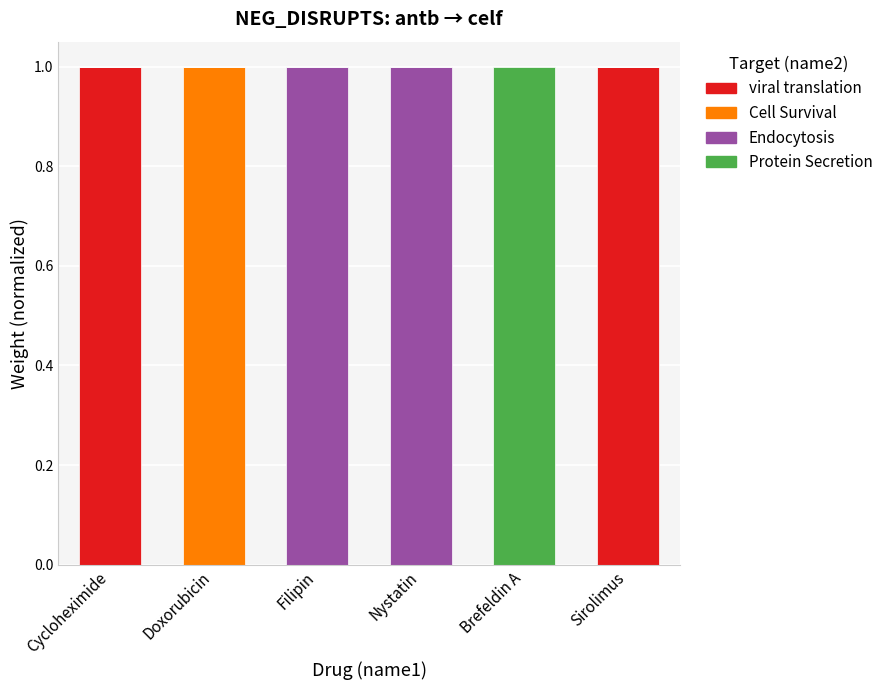

Reading right to left, what are the values for viral translation?

Sirolimus=1	Brefeldin A=0	Nystatin=0	Filipin=0	Doxorubicin=0	Cycloheximide=1